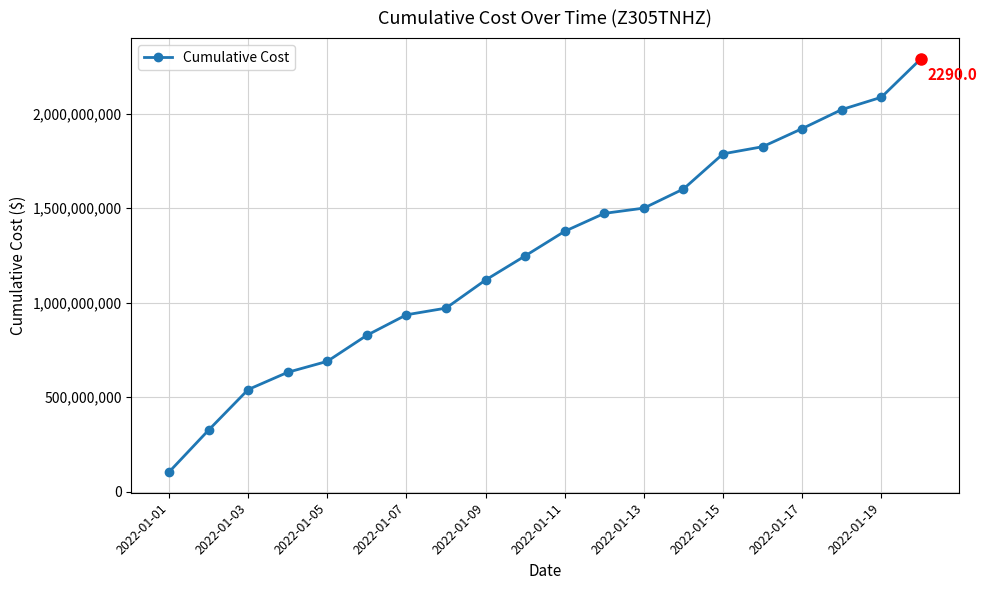

What is the smallest value displayed?

103935768